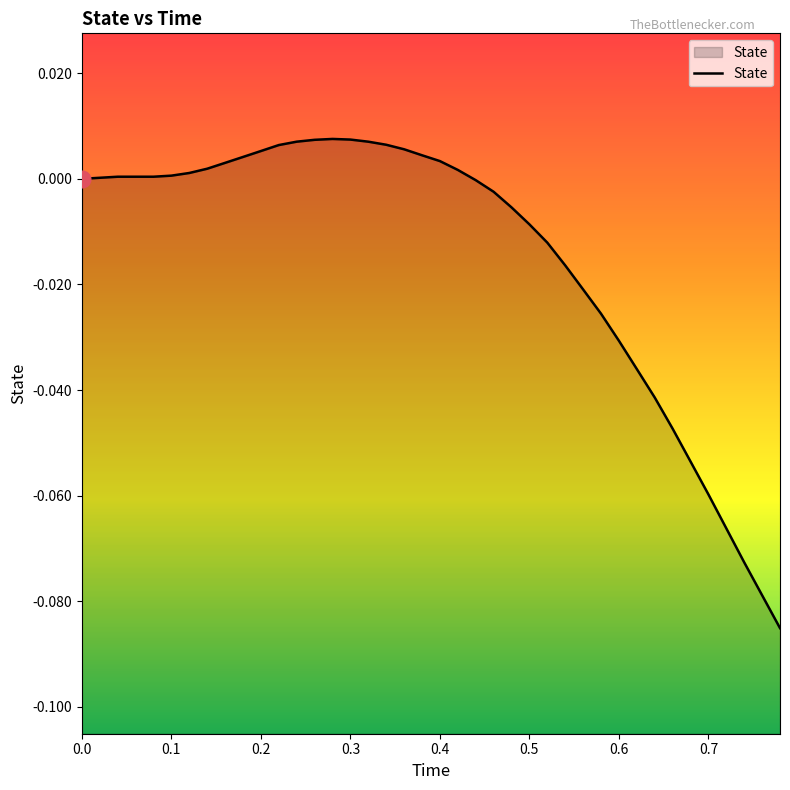

The value at 0.06 is 0.0. True or false?

True